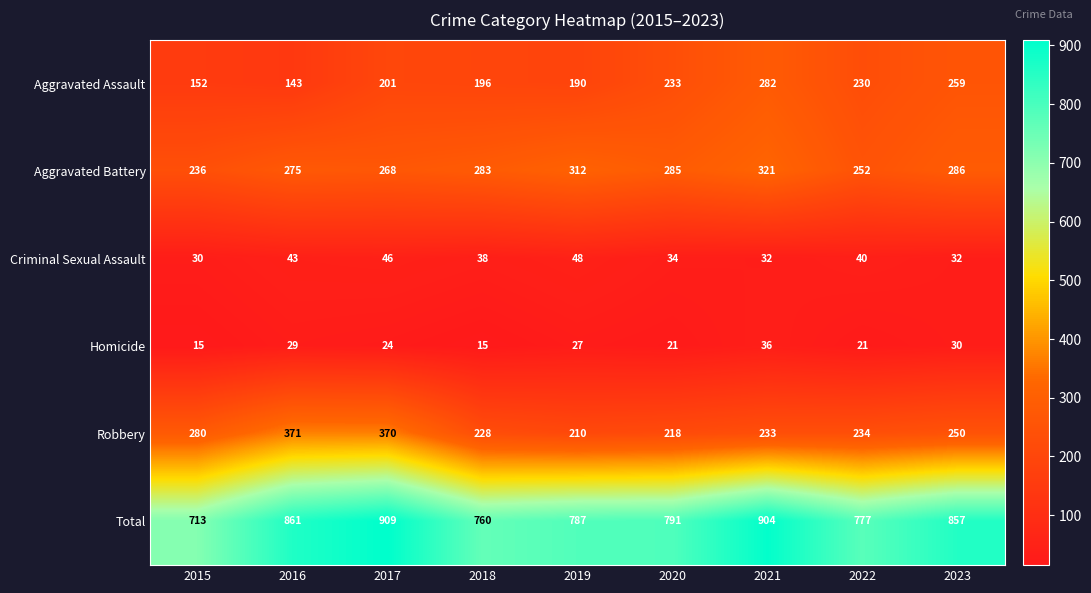

What is the sum of all Homicide values?

218